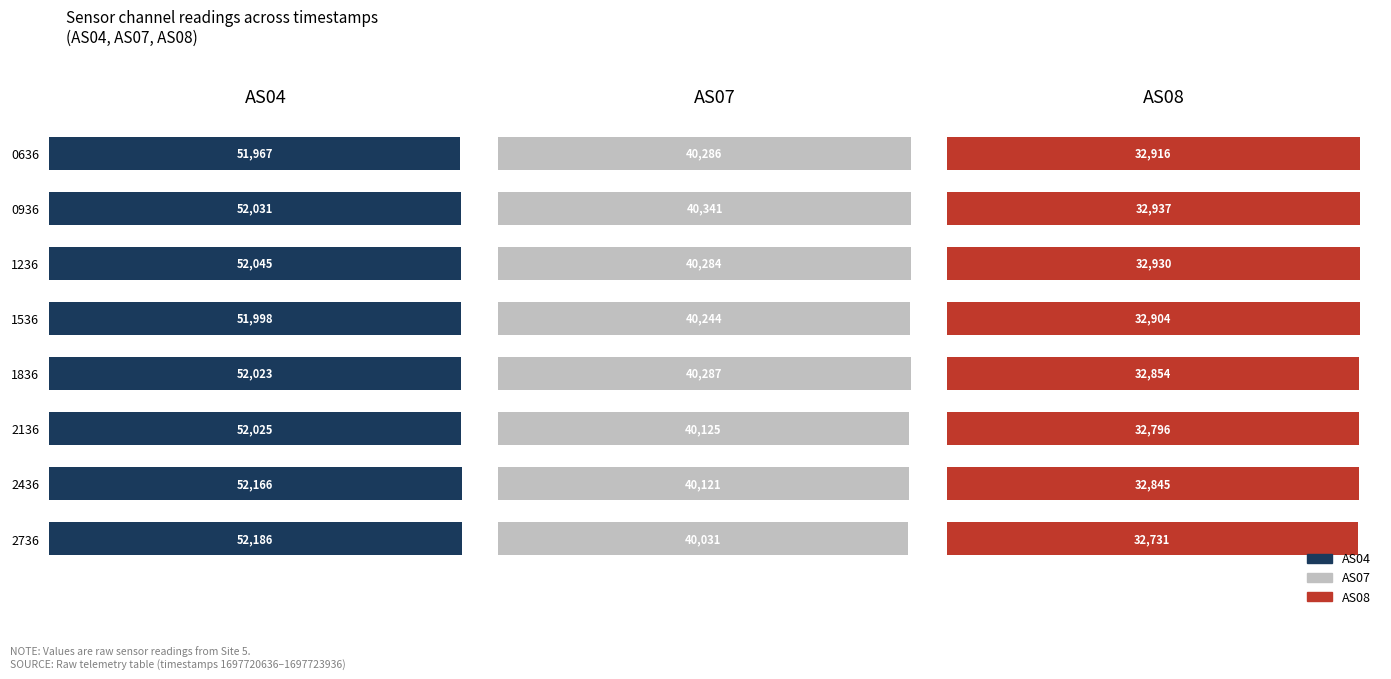

Rank the categories by AS08 value from highest to lowest.

1, 2, 0, 3, 4, 6, 5, 7